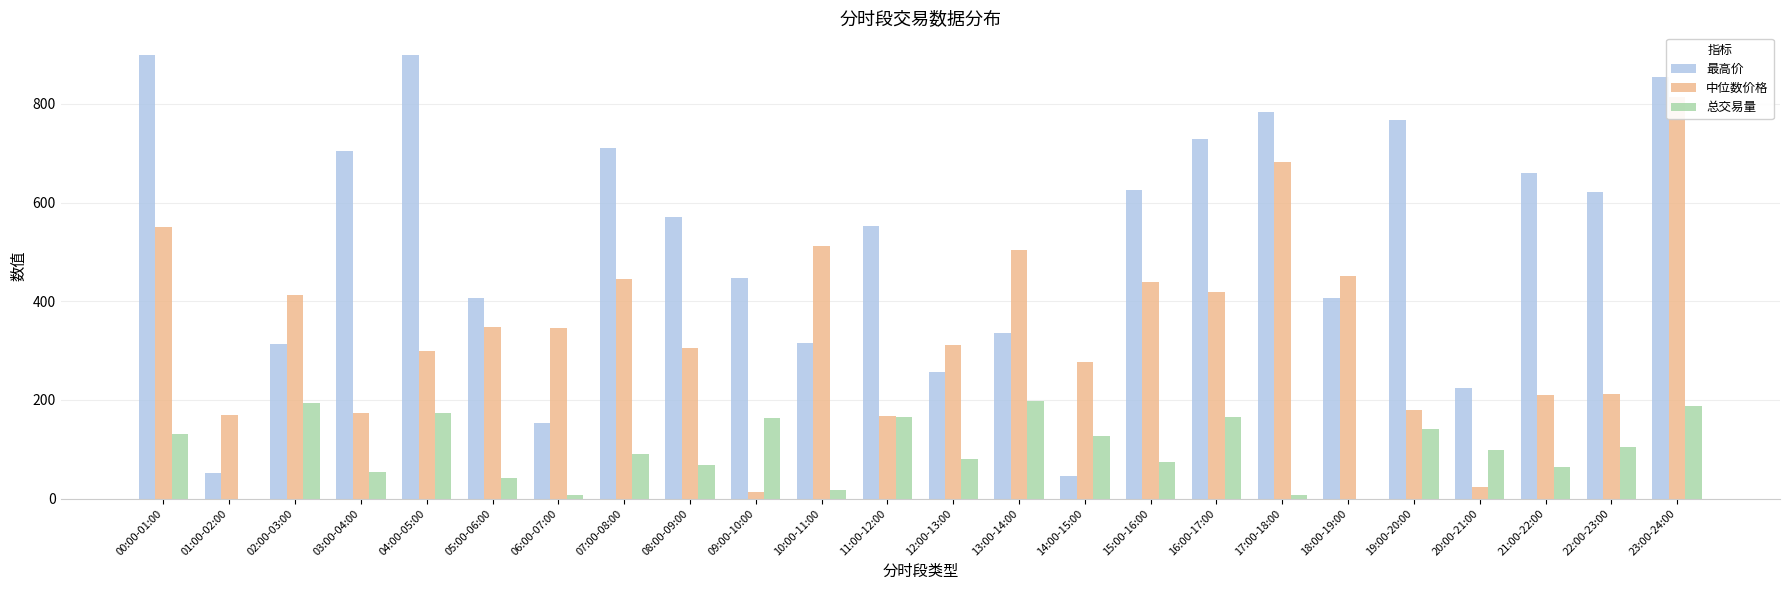

Reading right to left, what are all the values shown in this chart?

最高价: 23:00-24:00=855.1	22:00-23:00=622.1	21:00-22:00=659.7	20:00-21:00=223.7	19:00-20:00=766.9	18:00-19:00=407.4	17:00-18:00=783.2	16:00-17:00=727.8	15:00-16:00=626.2	14:00-15:00=45.1	13:00-14:00=336.5	12:00-13:00=256.2	11:00-12:00=553.0	10:00-11:00=315.5	09:00-10:00=446.1	08:00-09:00=570.7	07:00-08:00=710.0	06:00-07:00=153.3	05:00-06:00=406.0	04:00-05:00=899.9	03:00-04:00=704.2	02:00-03:00=312.5	01:00-02:00=52.3	00:00-01:00=899.0
中位数价格: 23:00-24:00=812.9	22:00-23:00=212.4	21:00-22:00=209.1	20:00-21:00=23.5	19:00-20:00=180.4	18:00-19:00=450.4	17:00-18:00=682.6	16:00-17:00=418.9	15:00-16:00=439.9	14:00-15:00=277.1	13:00-14:00=503.2	12:00-13:00=311.7	11:00-12:00=168.3	10:00-11:00=511.1	09:00-10:00=14.0	08:00-09:00=304.9	07:00-08:00=445.4	06:00-07:00=345.0	05:00-06:00=347.7	04:00-05:00=300.0	03:00-04:00=173.9	02:00-03:00=412.1	01:00-02:00=168.9	00:00-01:00=550.5
总交易量: 23:00-24:00=188.4	22:00-23:00=105.3	21:00-22:00=64.8	20:00-21:00=99.4	19:00-20:00=141.3	18:00-19:00=0.0	17:00-18:00=7.6	16:00-17:00=165.4	15:00-16:00=74.2	14:00-15:00=127.6	13:00-14:00=198.4	12:00-13:00=80.3	11:00-12:00=164.4	10:00-11:00=17.4	09:00-10:00=163.4	08:00-09:00=67.7	07:00-08:00=90.5	06:00-07:00=7.5	05:00-06:00=41.6	04:00-05:00=174.1	03:00-04:00=53.8	02:00-03:00=193.2	01:00-02:00=0.0	00:00-01:00=130.9